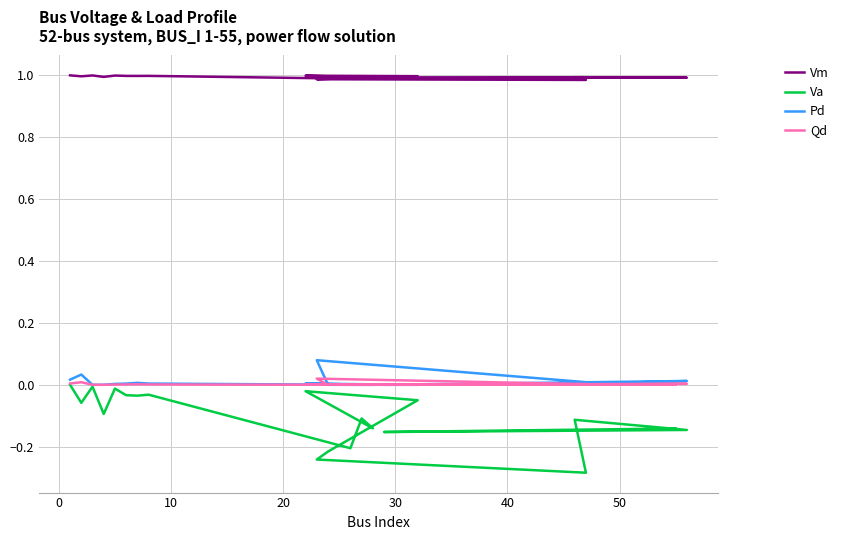

Which series has the largest total across all categories?

Vm